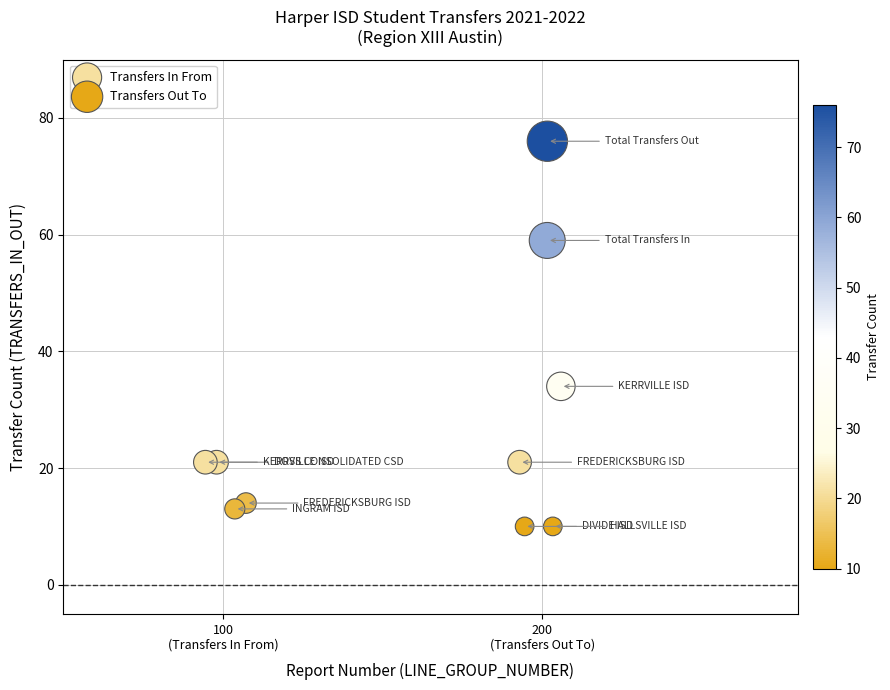

Which series has the largest Y range (max minus min)?

Transfers Out To